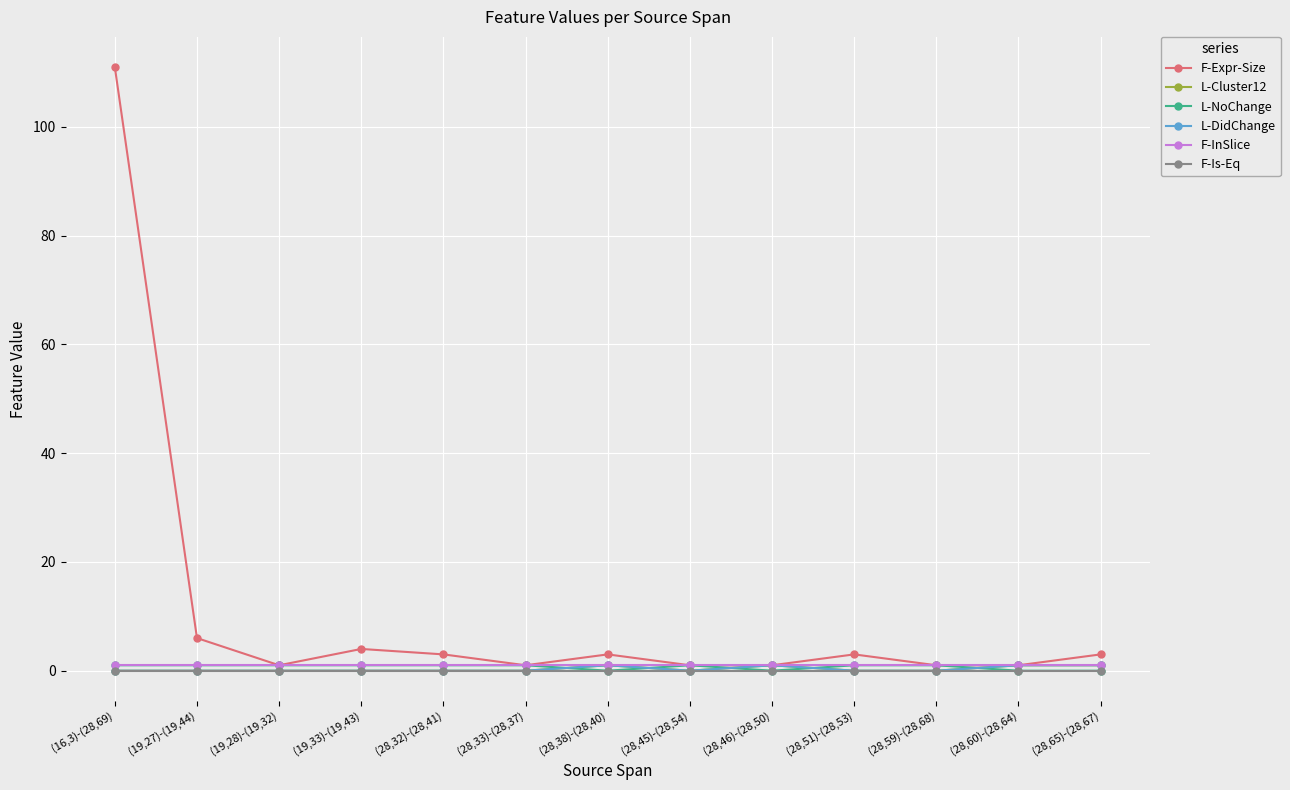

Is this an area chart (filled region under the line)?

No